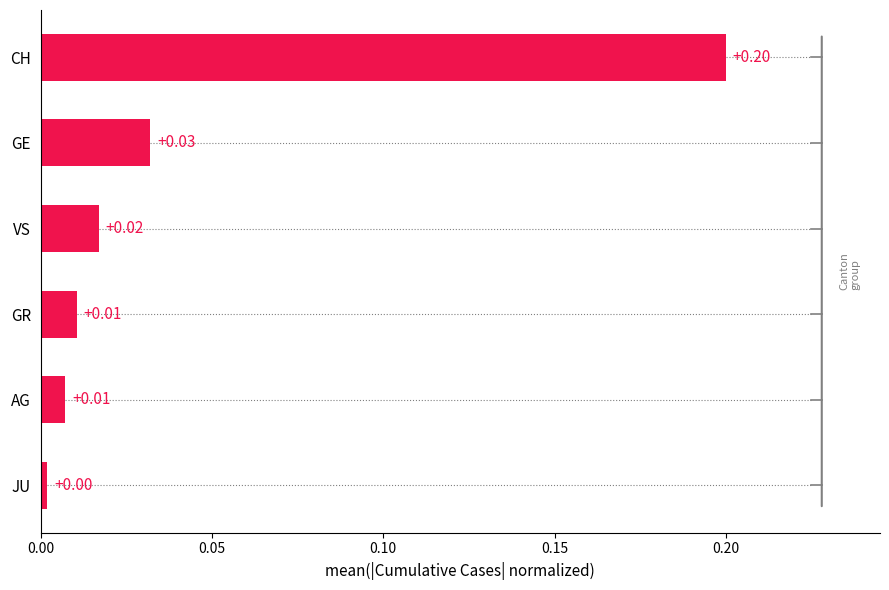

What is the sum of all values?

0.3